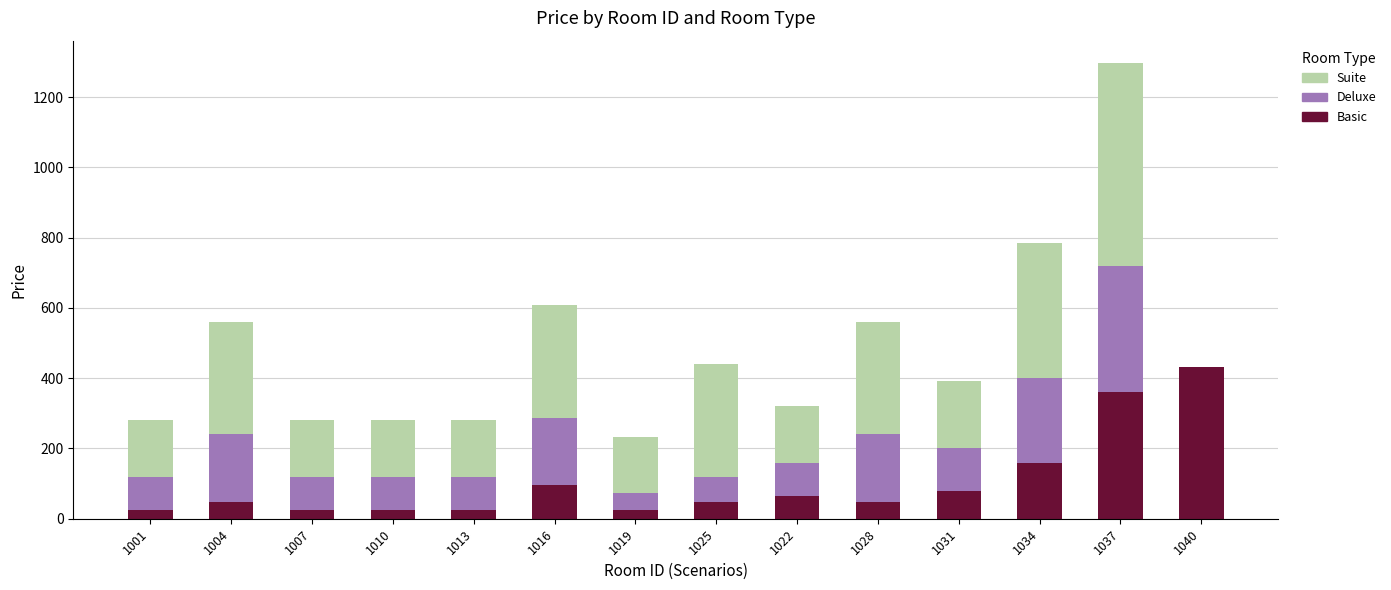

Is it true that Basic equals 24 at 1001?

True